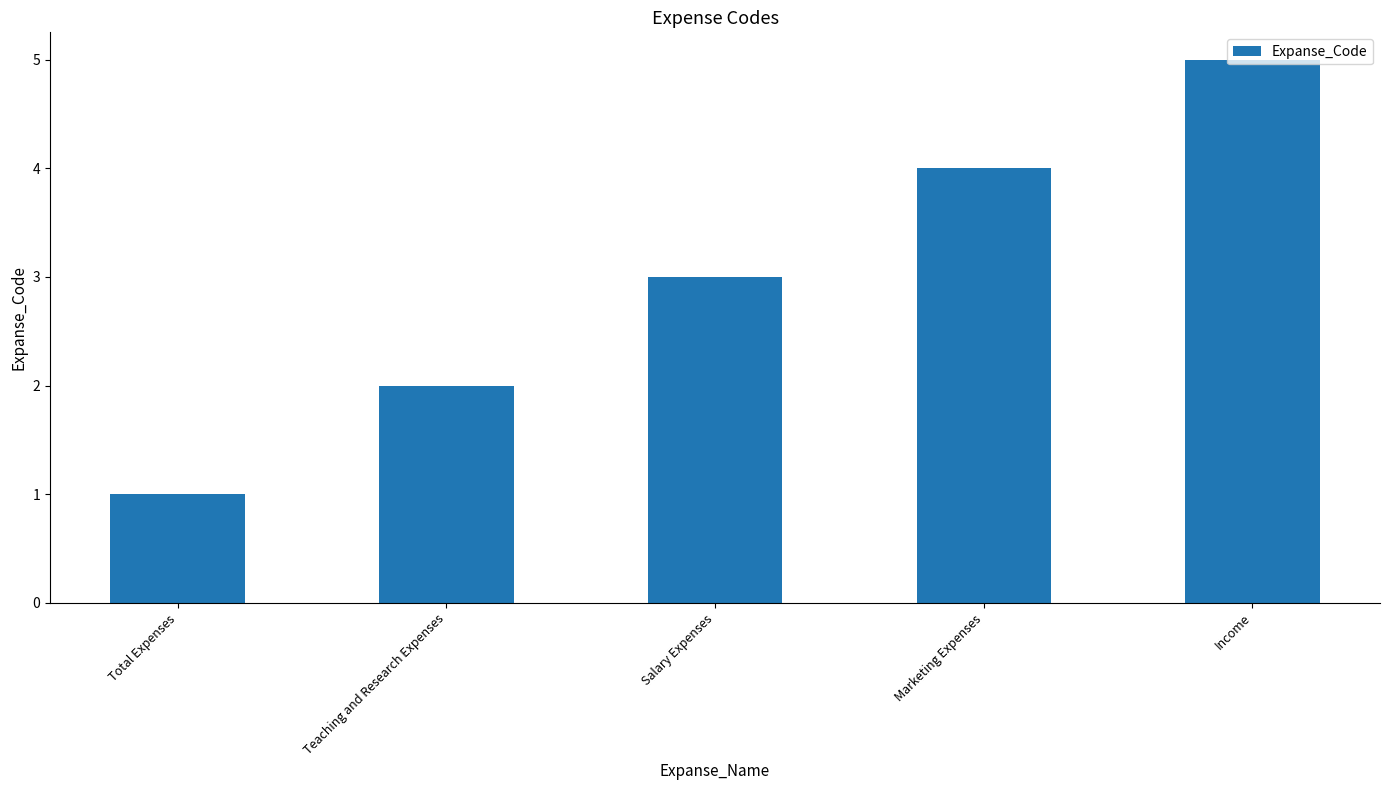

What is the value of the 3rd bar from the left?

3